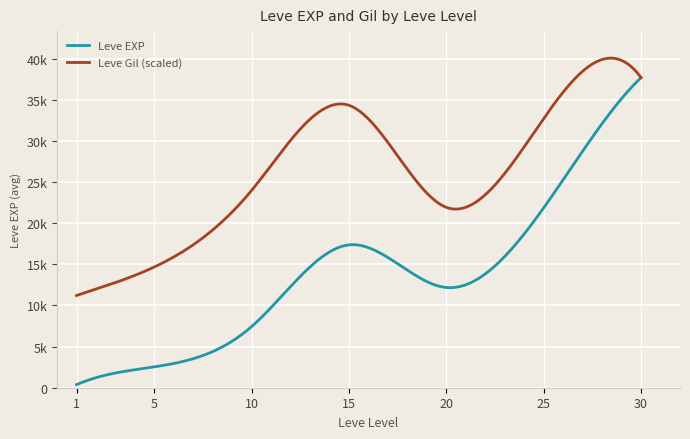

What are all the series names shown in the legend?

Leve EXP, Leve Gil (scaled)